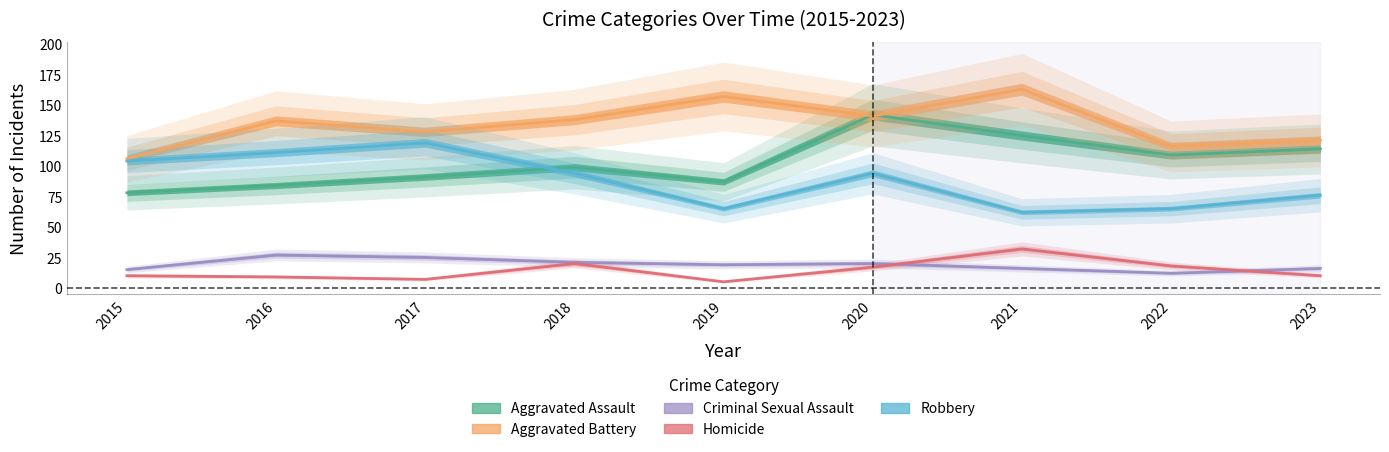

Which category has the lowest value in the Homicide series?

2019